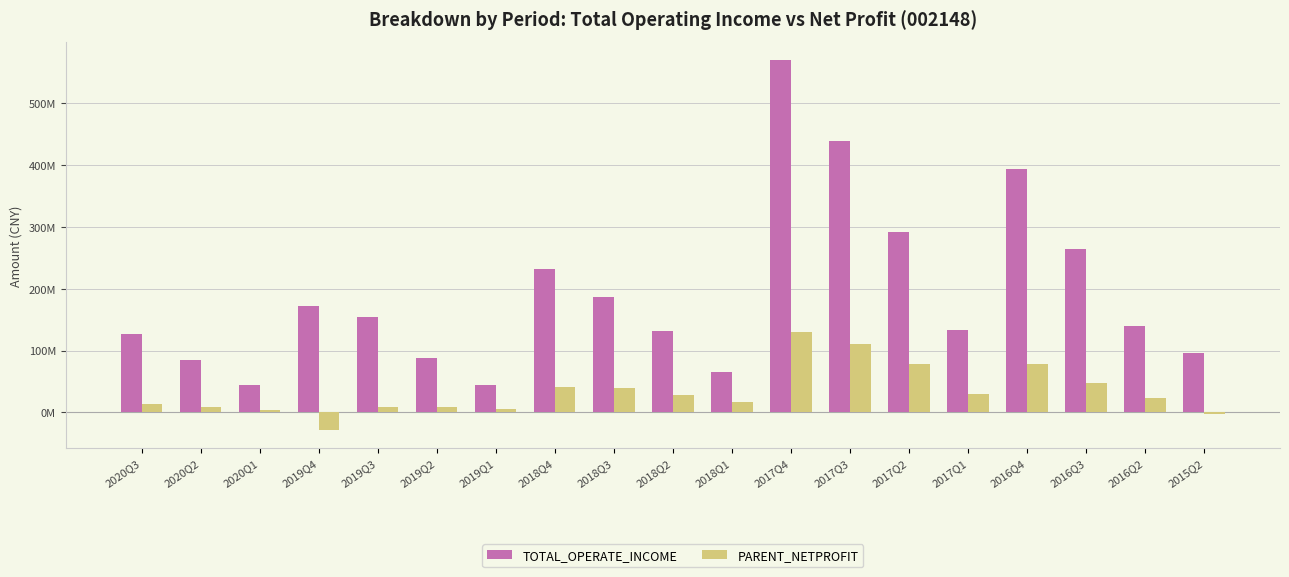

Does the chart contain stacked bars?

No